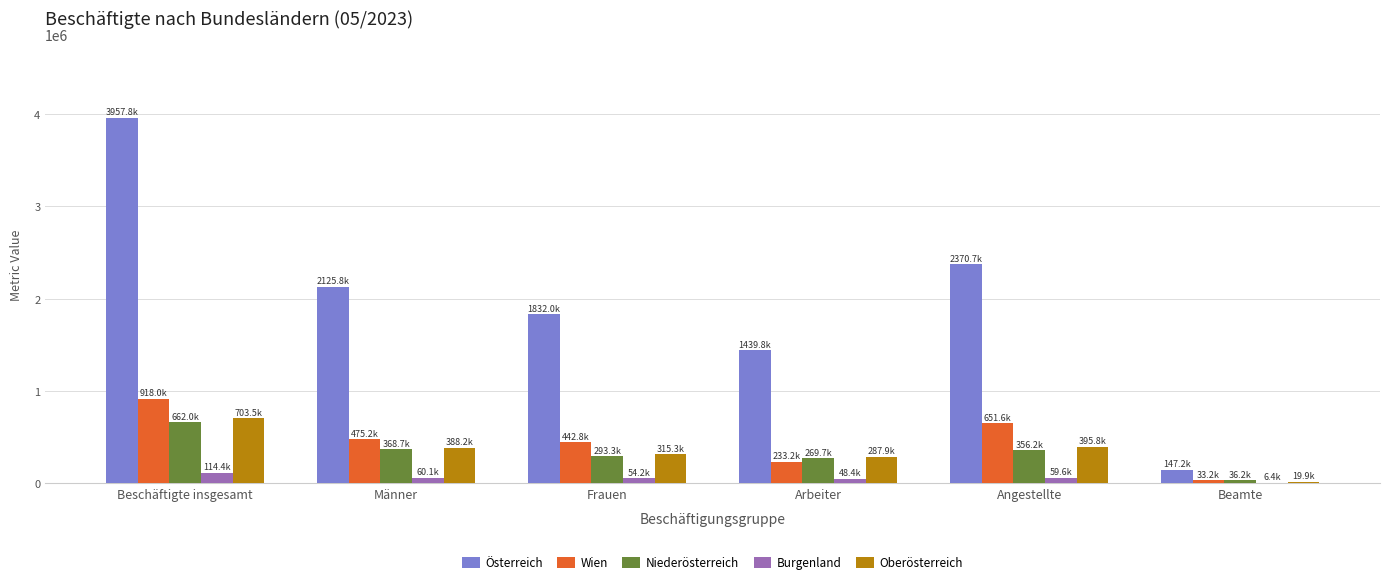

Between Beschäftigte insgesamt and Arbeiter, which series saw the biggest shift?

Österreich